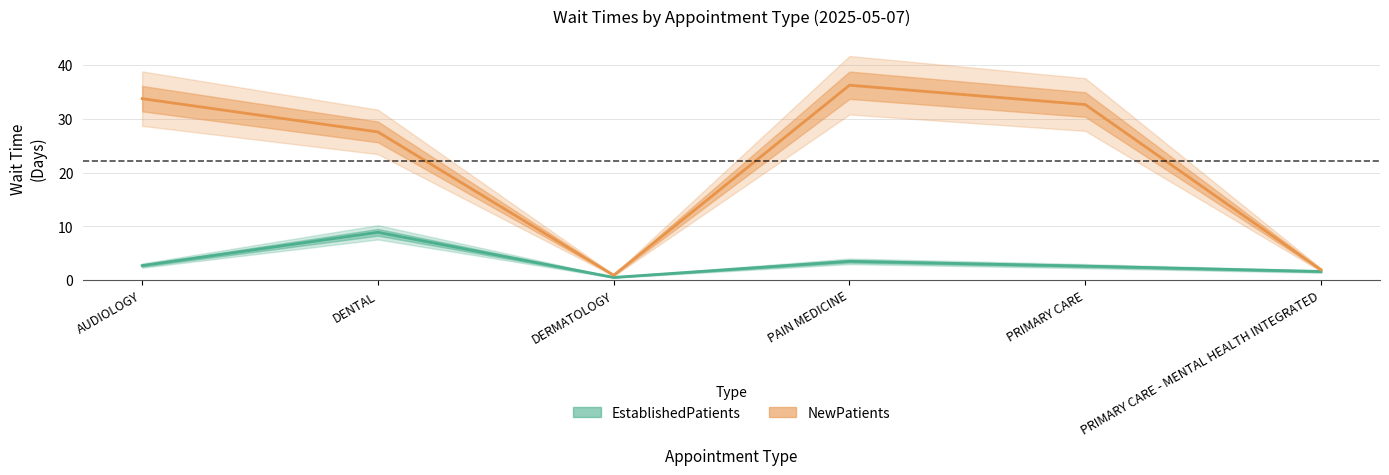

The EstablishedPatients series shows 1.6 at PRIMARY CARE - MENTAL HEALTH INTEGRATED. True or false?

True